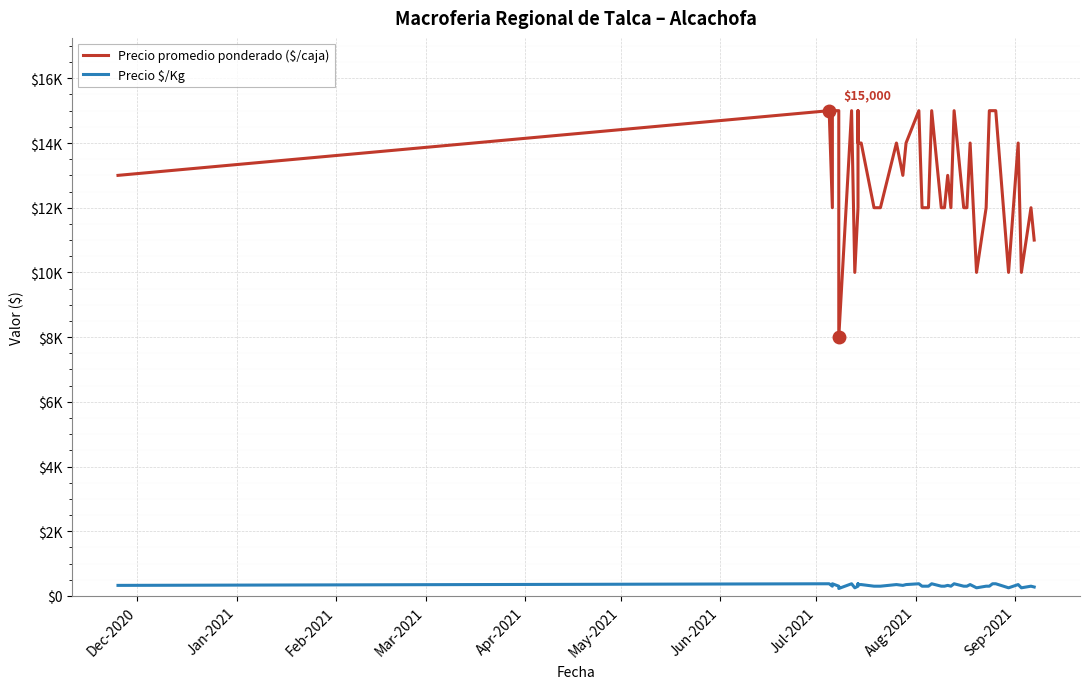

In Precio $/Kg, how many points are lower than both neighbors (excluding endpoints)?

8